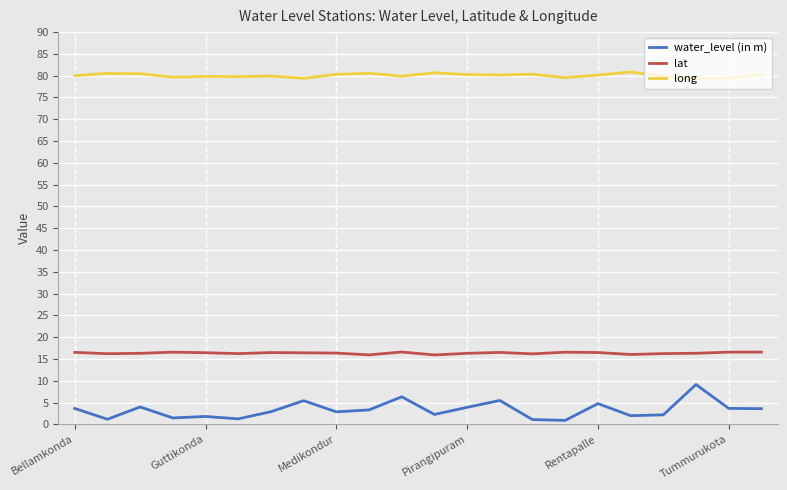

True or false: lat and long intersect in this chart.

False